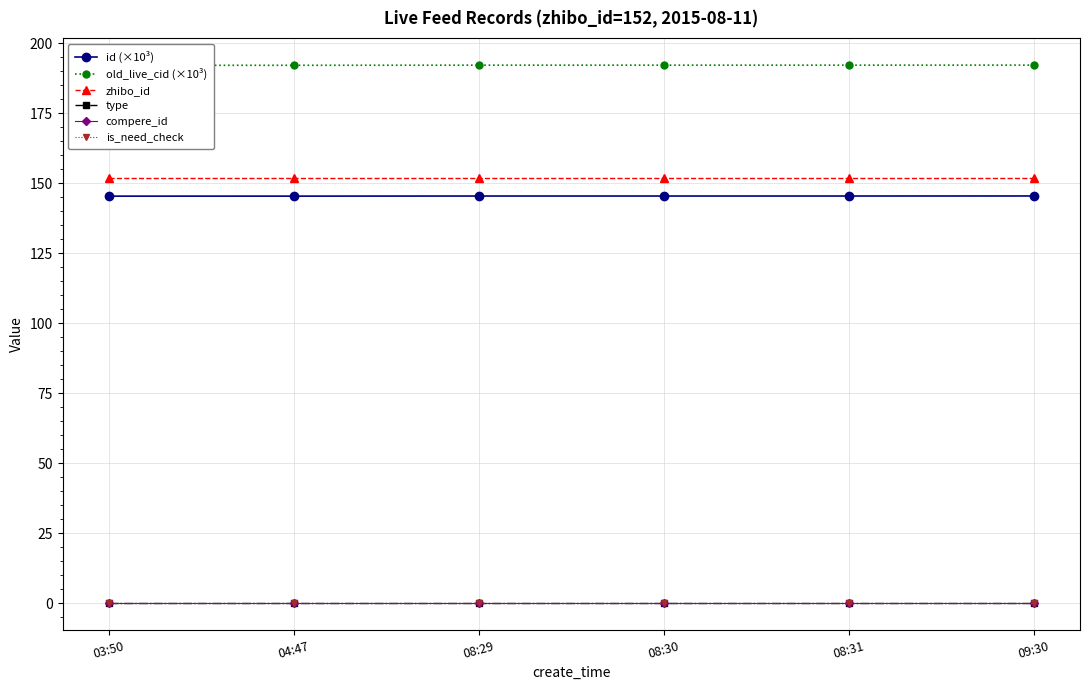

True or false: compere_id and old_live_cid (×10³) intersect in this chart.

False